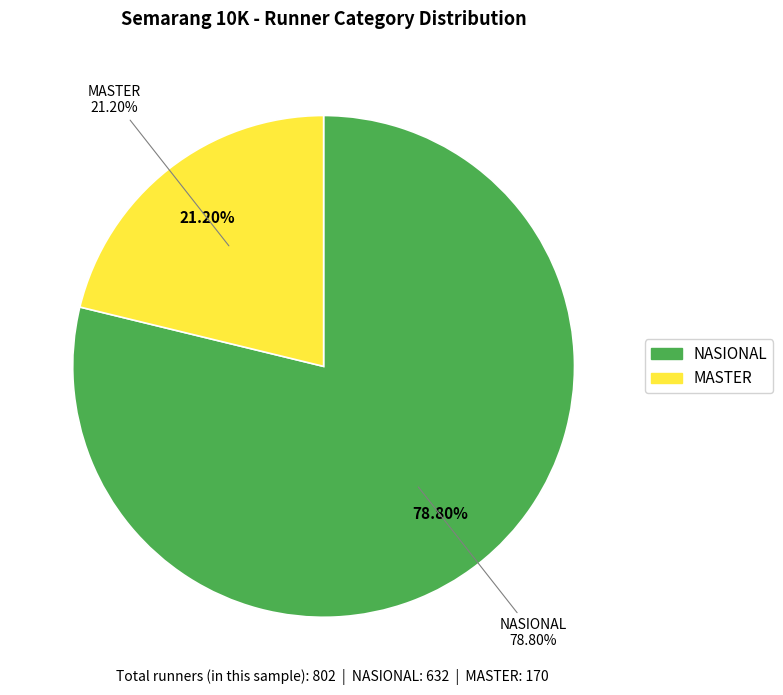

How many slices are in this pie chart?

2